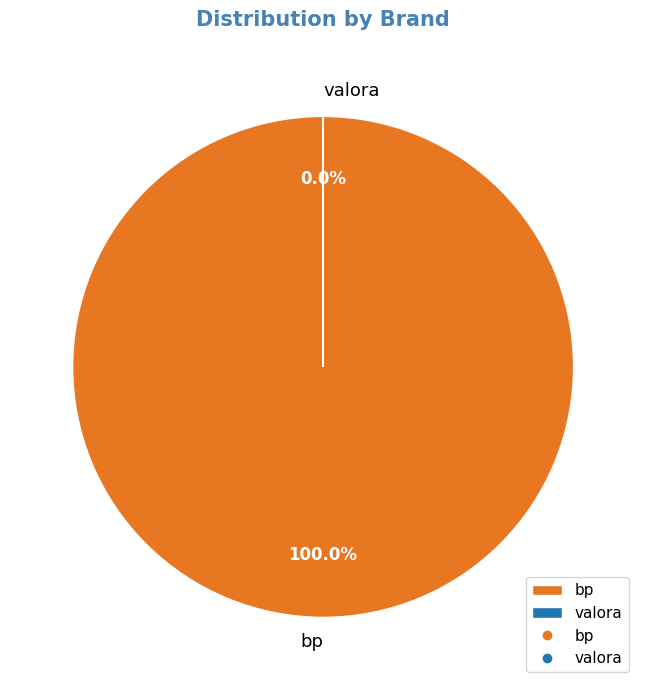

What is the change in value from bp to valora?

-115993855